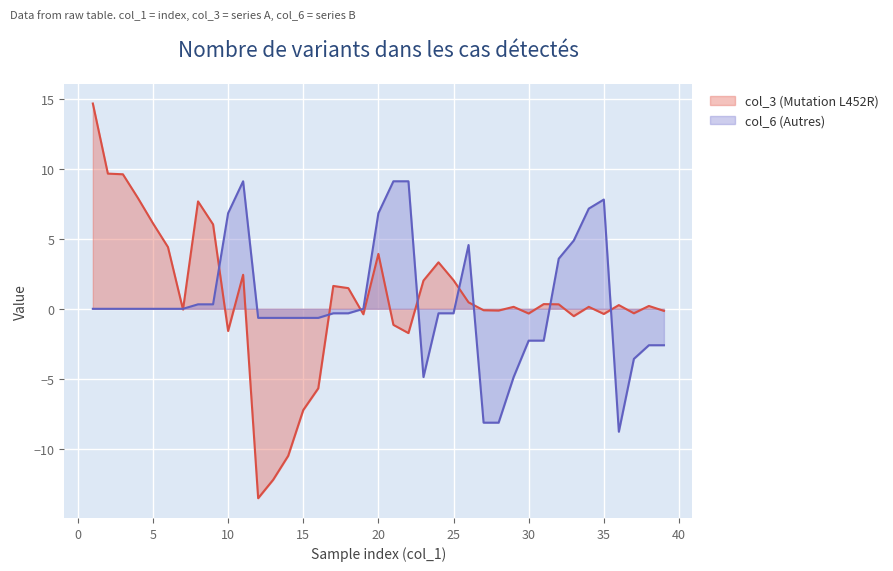

What is the sum of all col_6 (Autres) values?

16.9